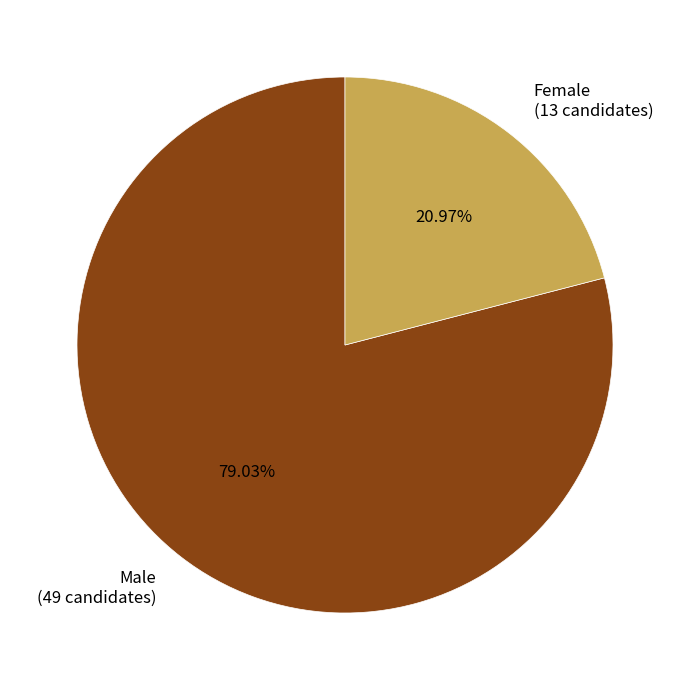

Which category accounts for the majority?

Male (49 candidates)